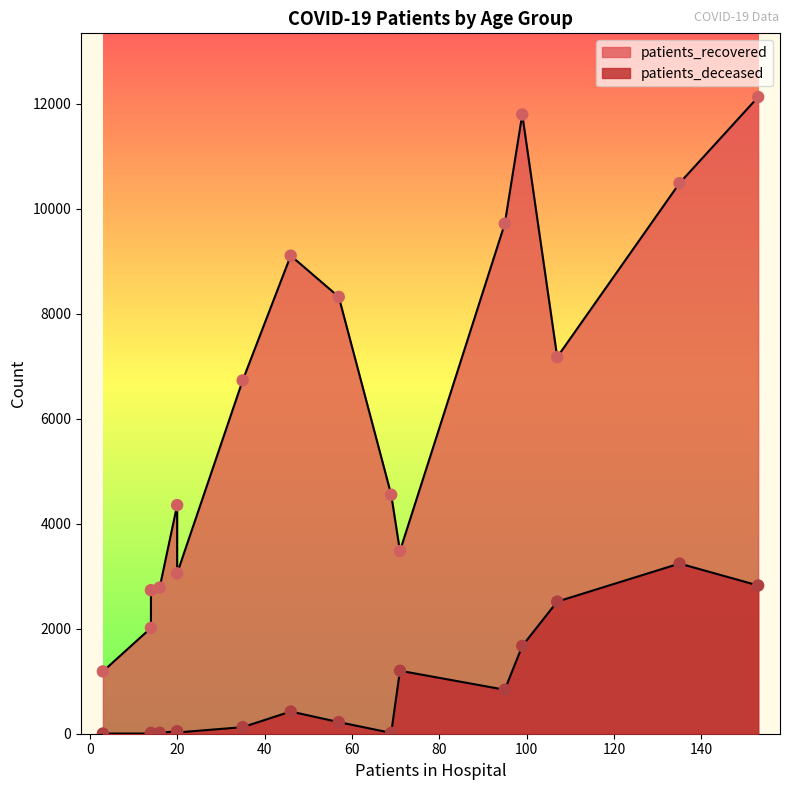

At how many categories does at least one series exceed 8836?

5